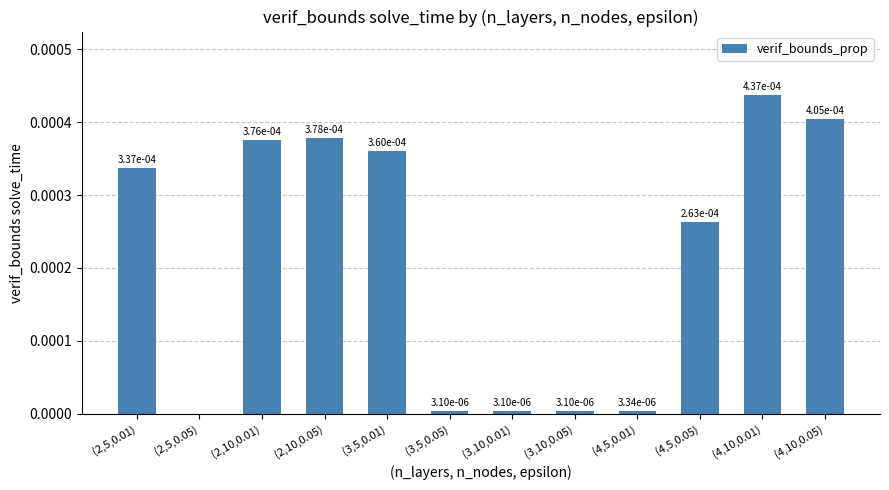

Is it true that the value at (3,10,0.05) is 0.0?

True